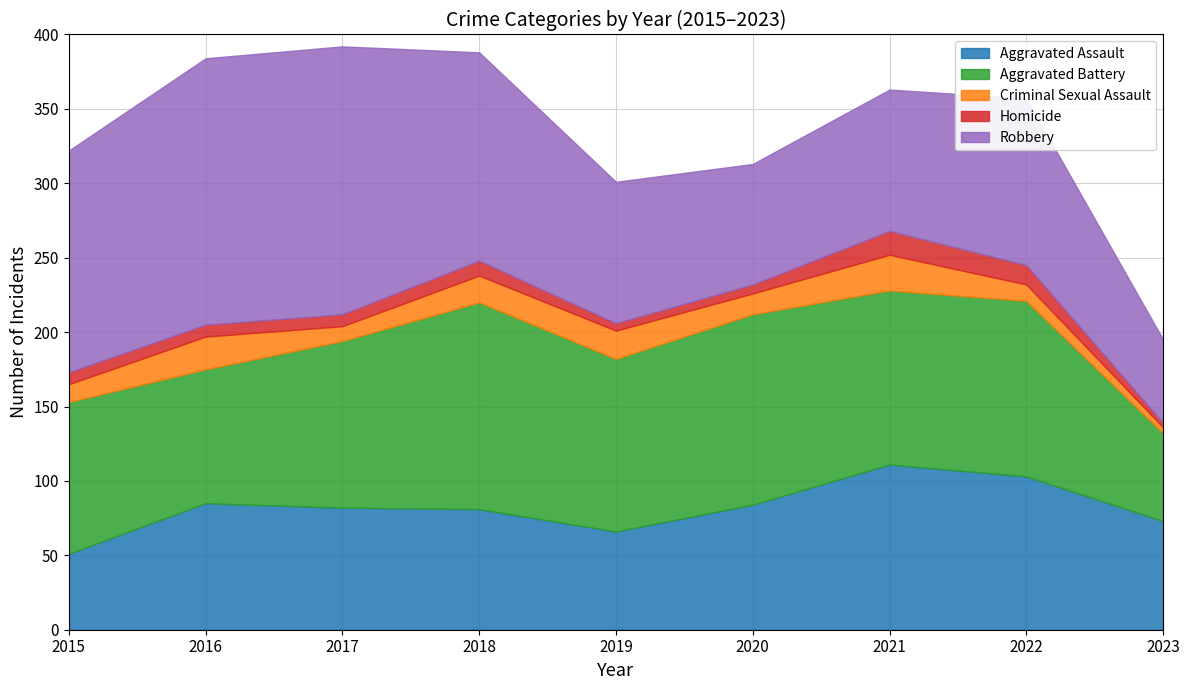

At how many categories does at least one series exceed 123?

5